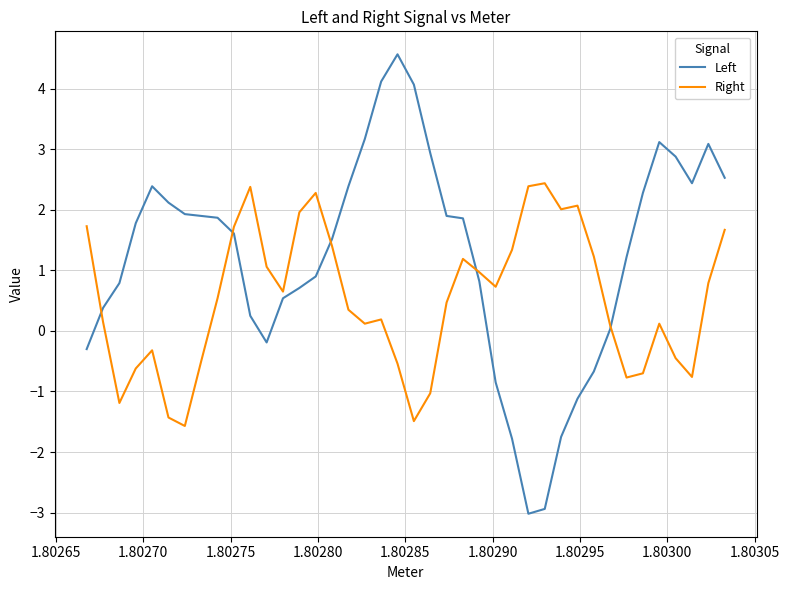

True or false: Right has more than 1 points higher than both neighbors.

True